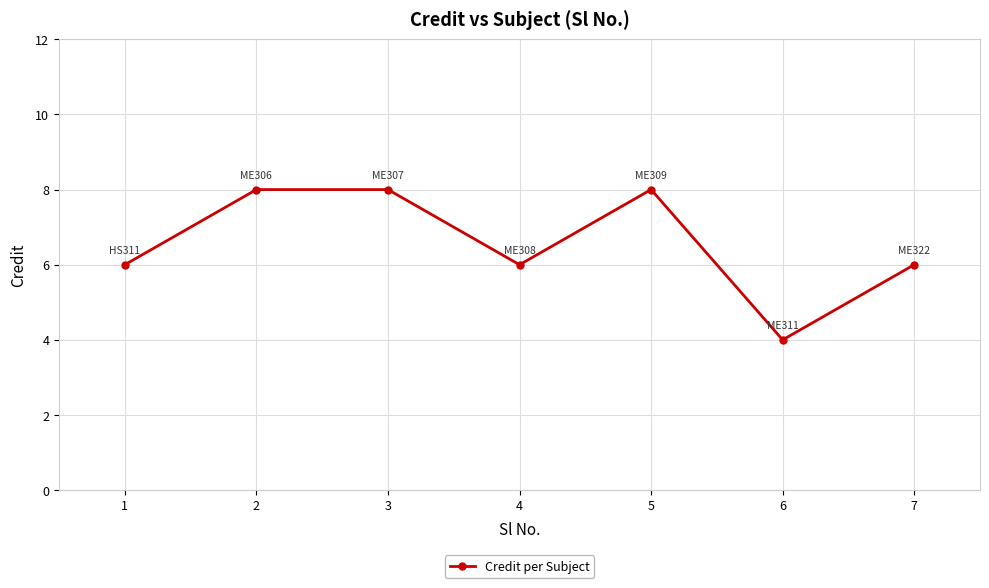

The chart shows a value of 8 at 5. True or false?

True